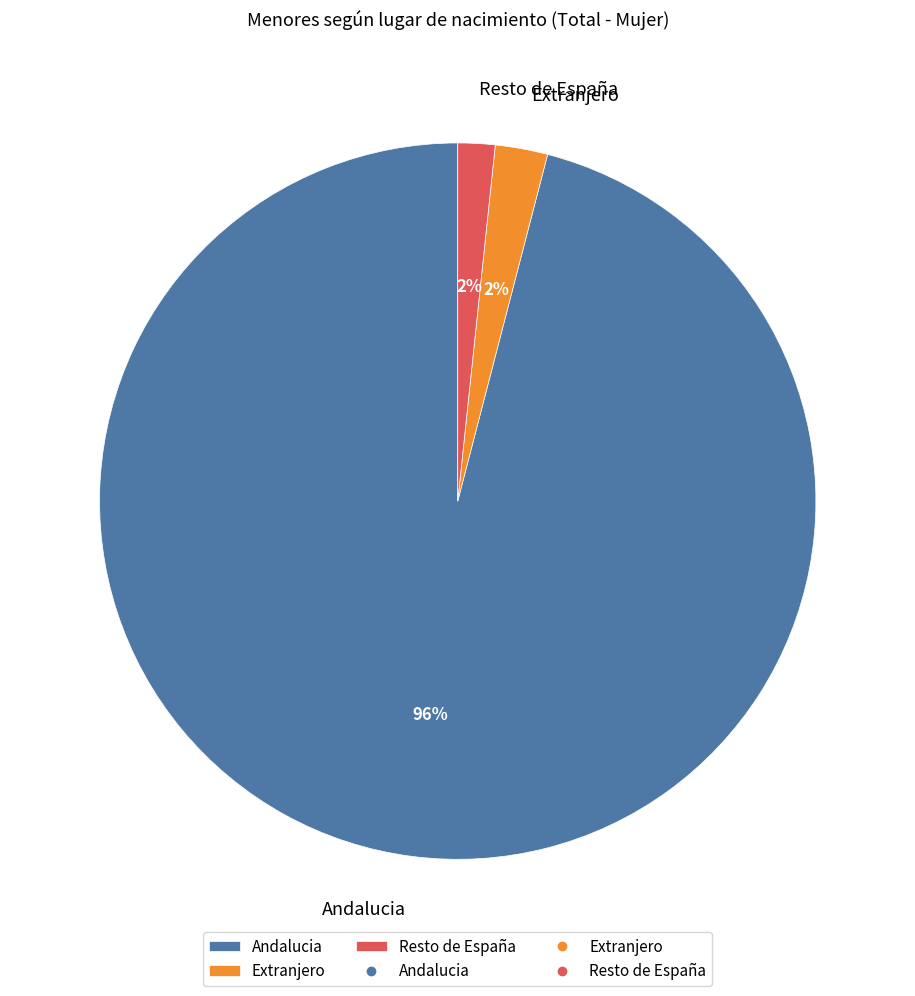

The Andalucia slice represents 82% of the pie. True or false?

False